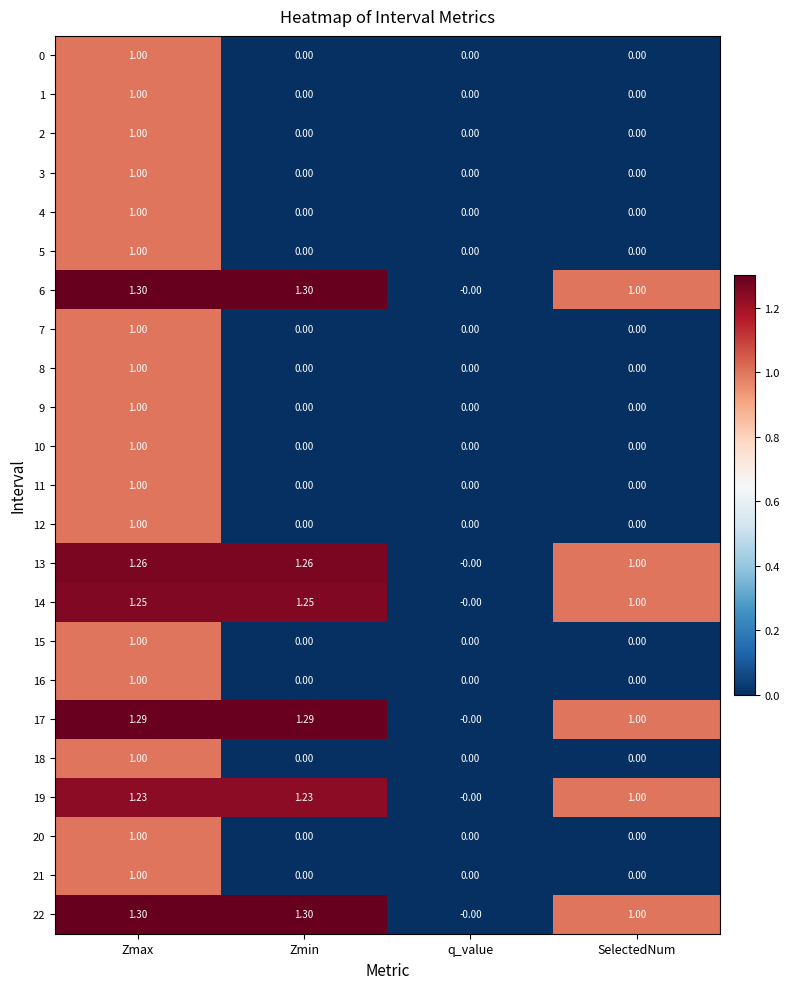

Is the value of 10 at Zmax greater than the value of 7 at q_value?

Yes